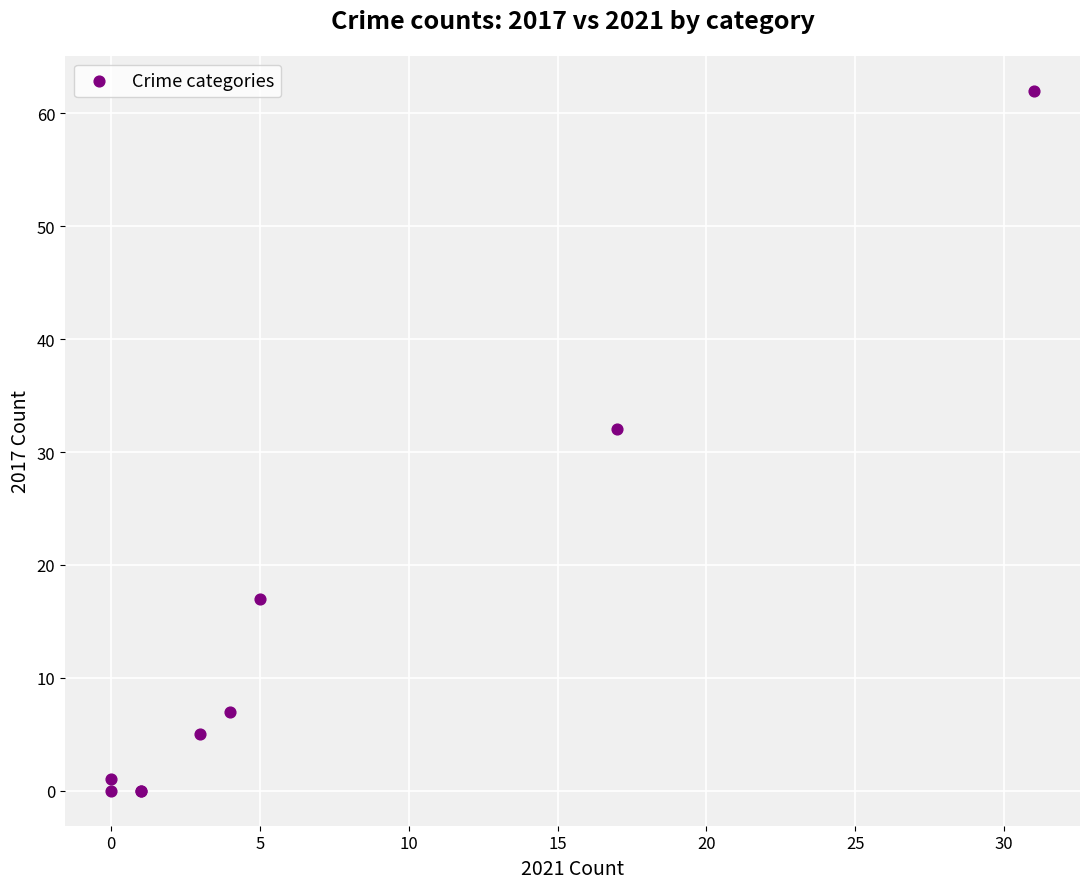

What Y value in the scatter plot is closest to 31?

32